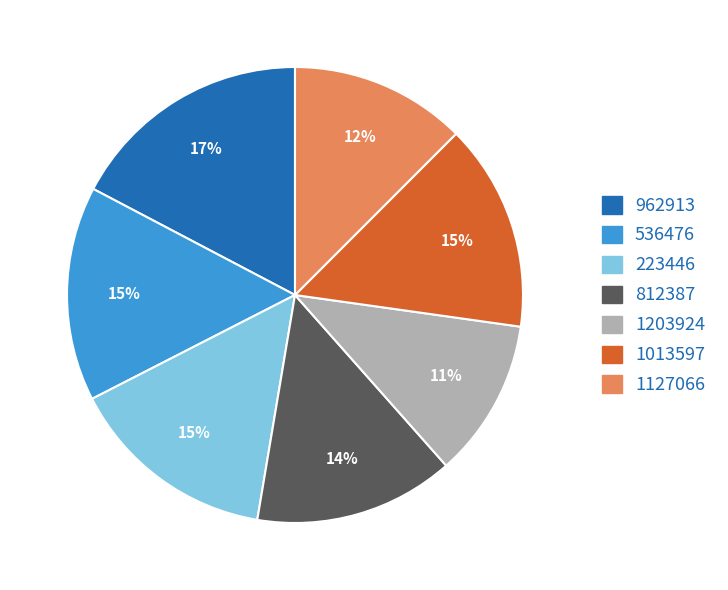

Does 1203924 represent more than half of the total?

No